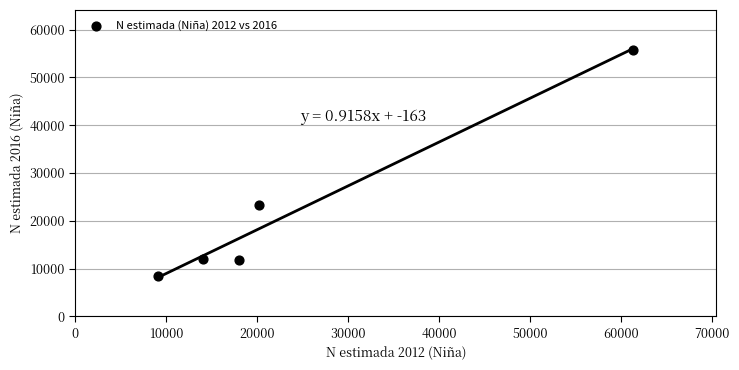

What is the average X value?

24517